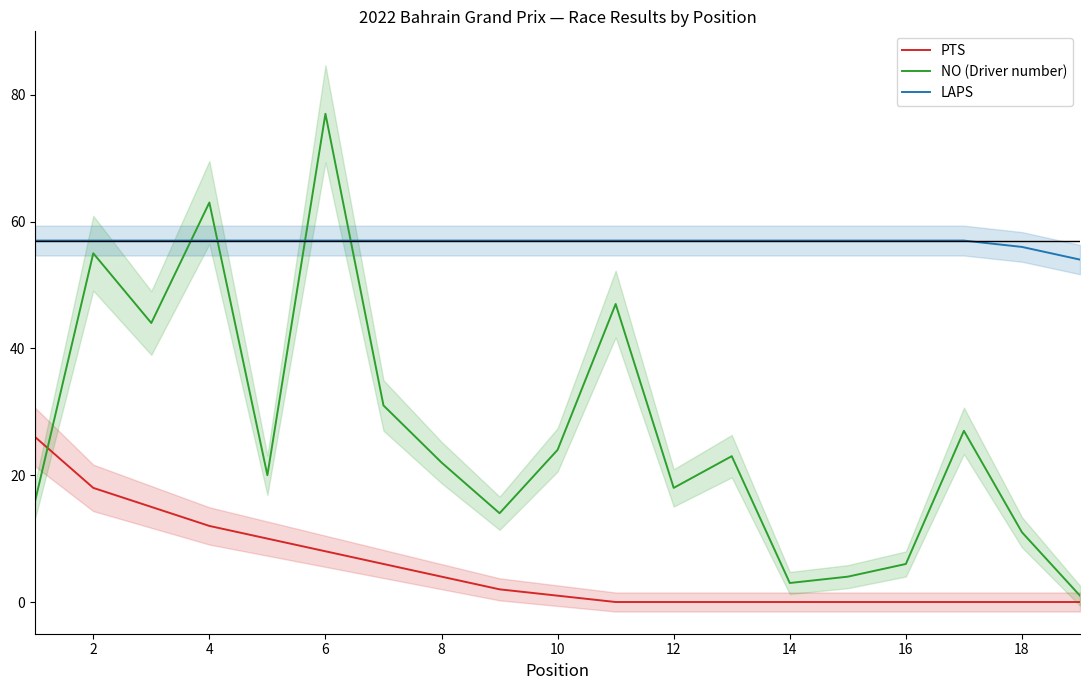

List the series in order of their peak value, highest first.

NO (Driver number), LAPS, PTS